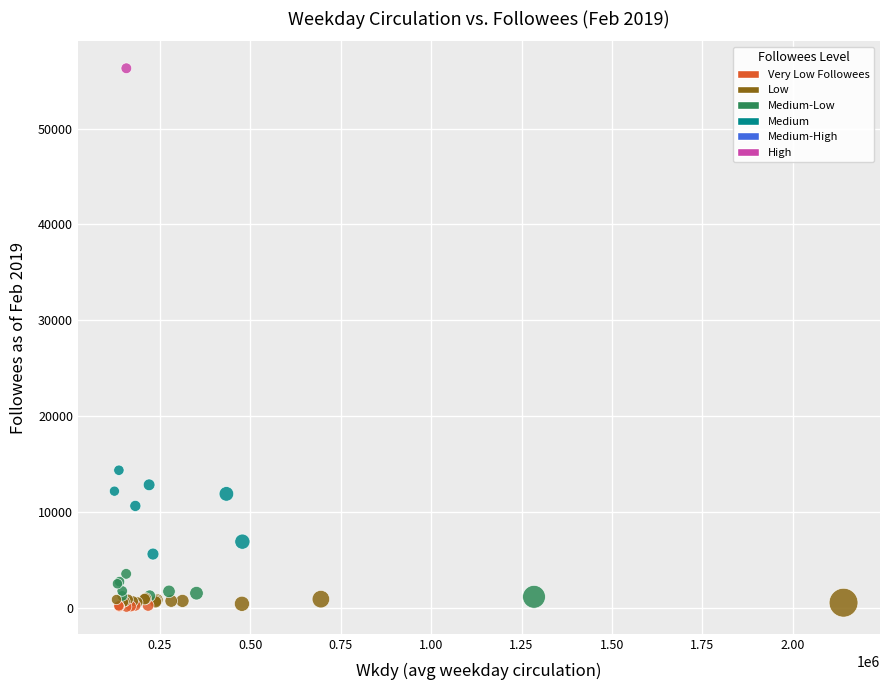

What Y value in the scatter plot is closest to 28180?

14335